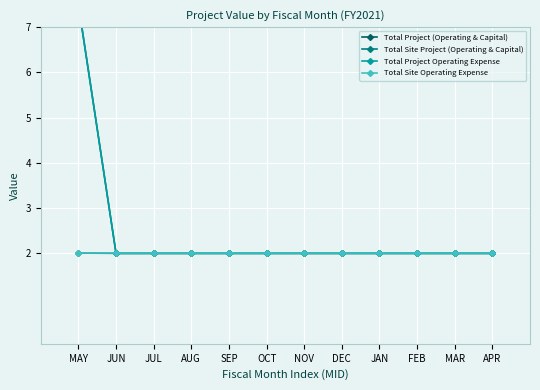

At how many categories does at least one series exceed 7?

1